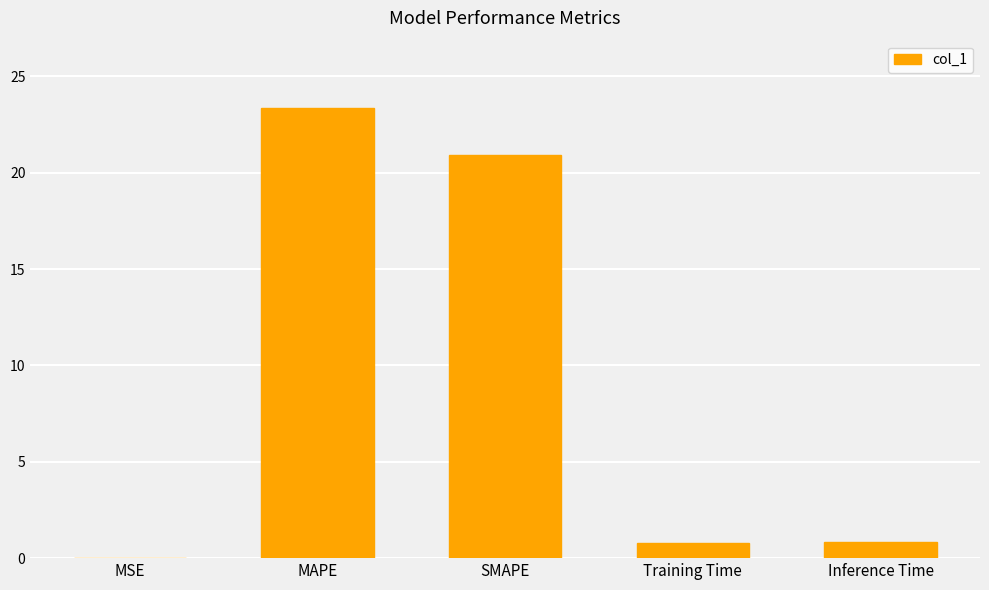

The chart shows a value of 23.4 at MAPE. True or false?

True